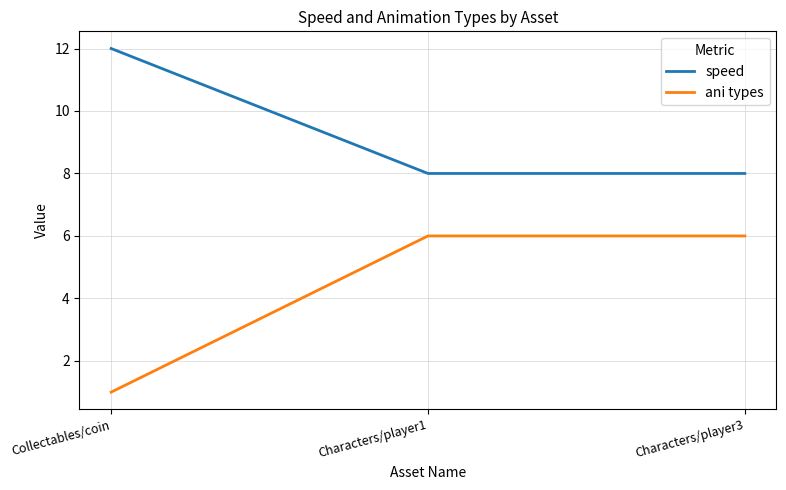

Rank the series at Characters/player3 from lowest to highest value.

ani types, speed